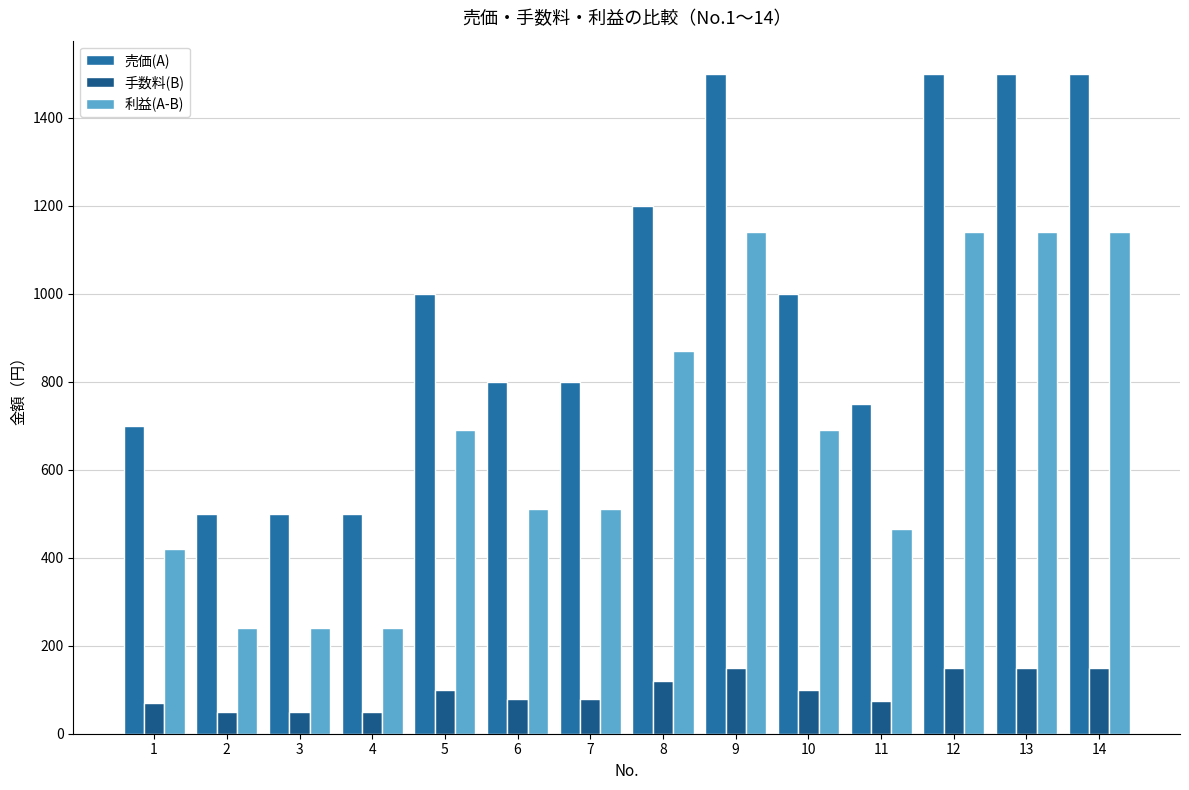

Which series has the largest total across all categories?

売価(A)